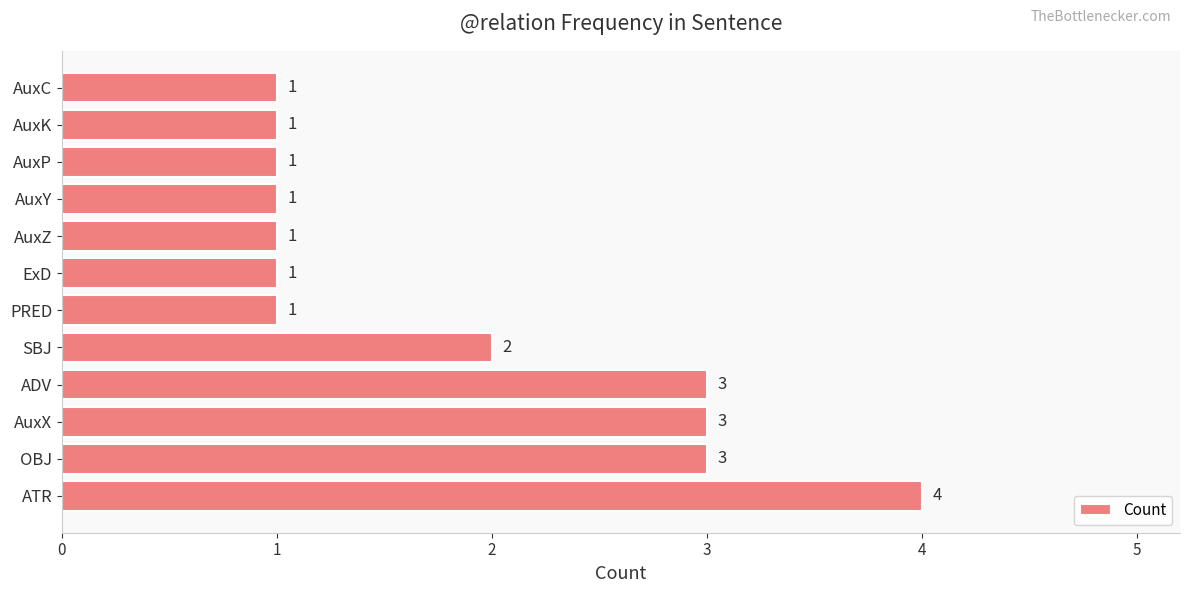

What is the change in value from ATR to AuxP?

-3